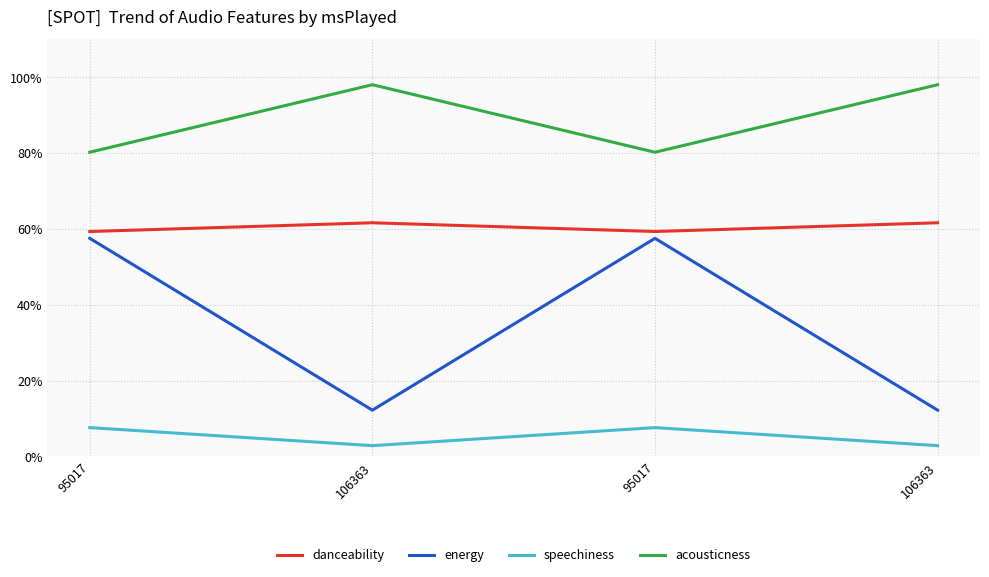

Does the chart display data point markers on the line(s)?

No